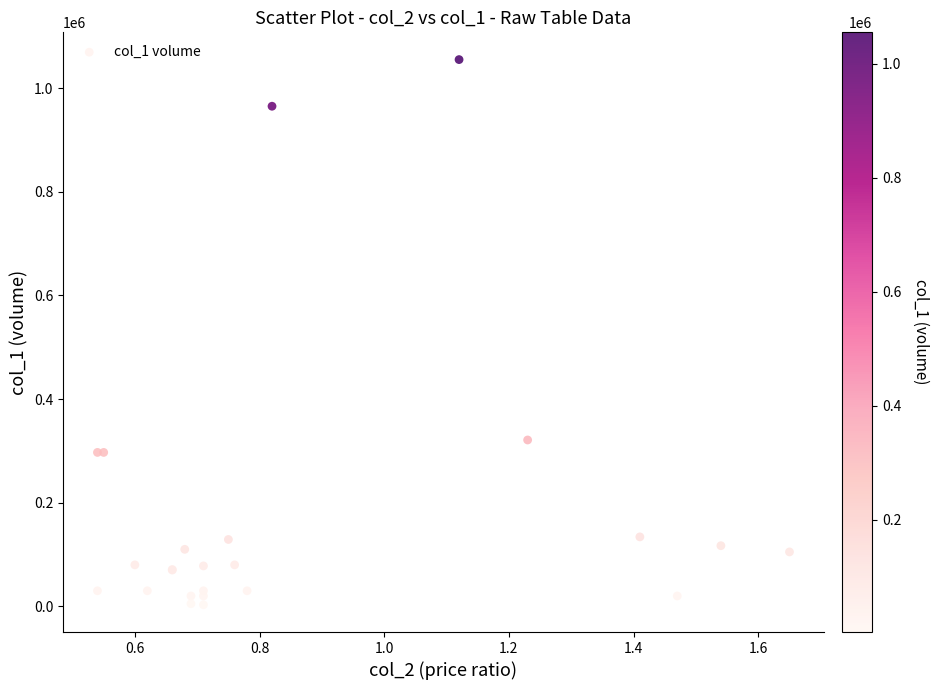

What Y value in the scatter plot is closest to 529000?

321000